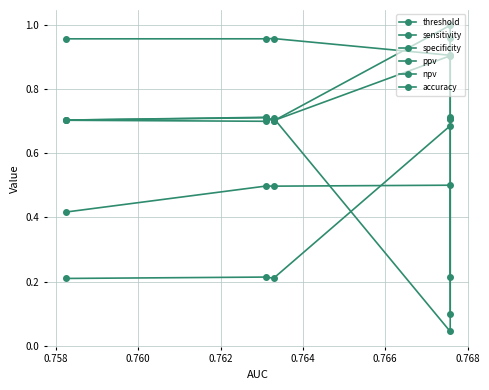

Reading right to left, transcribe all the data shown in this chart.

threshold: 0.1	0.5	0.5	0.5	0.4
sensitivity: 0.7	0.0	0.7	0.7	0.7
specificity: 0.7	1.0	0.7	0.7	0.7
ppv: 0.2	0.7	0.2	0.2	0.2
npv: 1.0	0.9	1.0	1.0	1.0
accuracy: 0.7	0.9	0.7	0.7	0.7